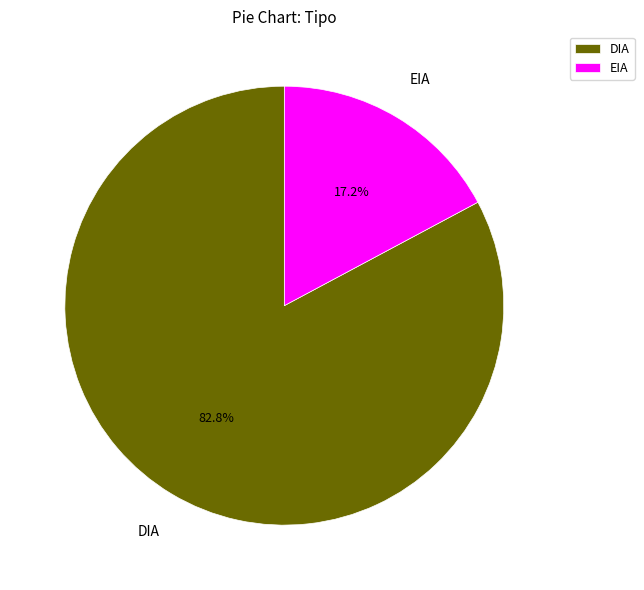

Combined, what portion of the pie is EIA and DIA?

100.0%